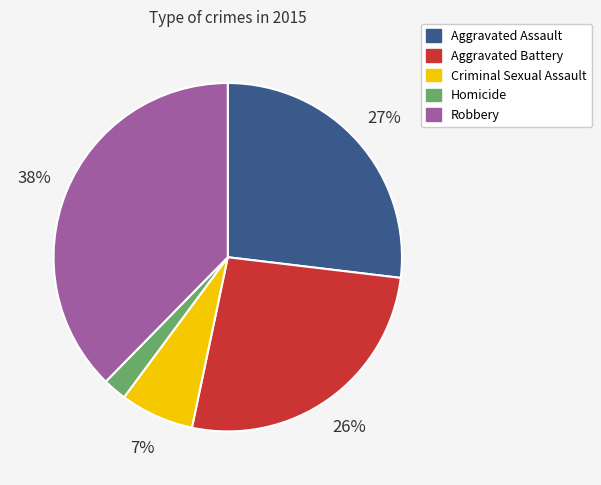

Combined, do Aggravated Battery and Aggravated Assault account for over 50%?

Yes